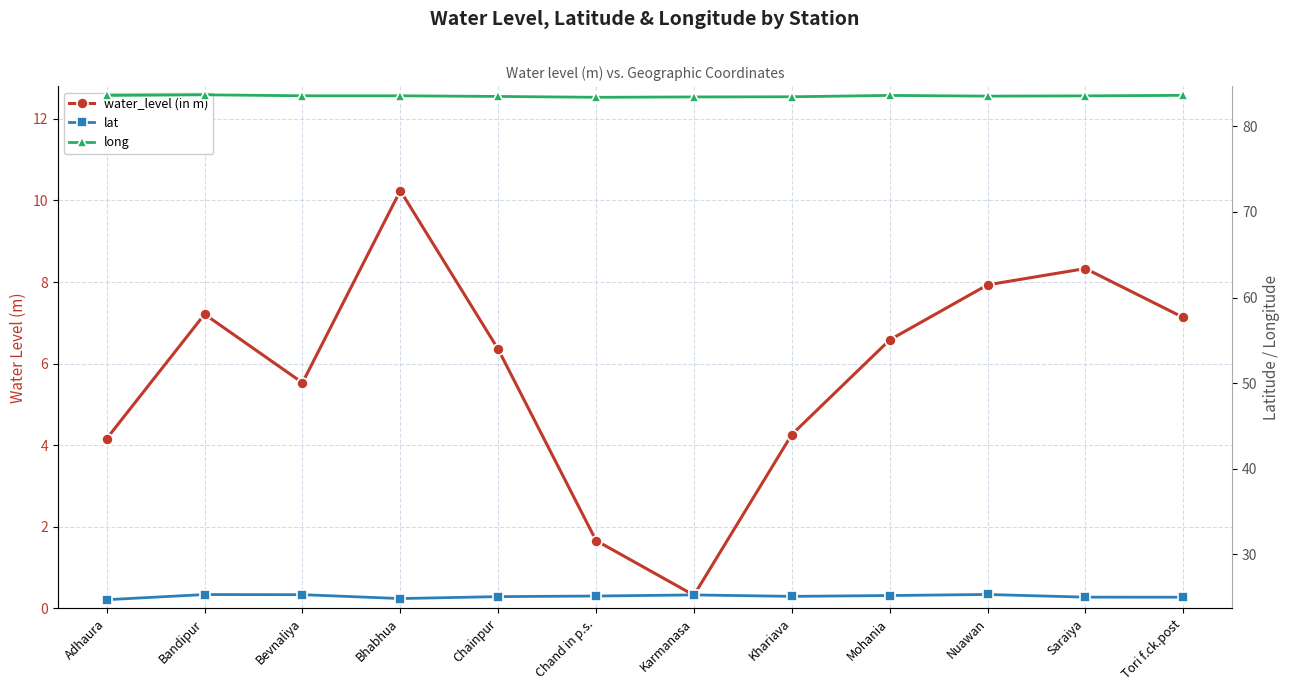

What is the greatest value displayed?

83.7